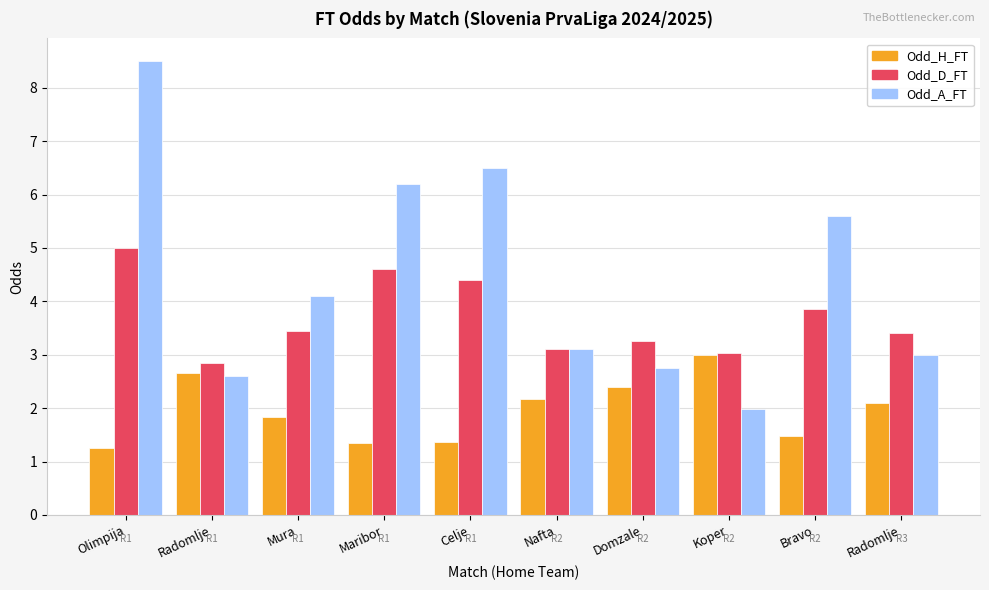

List the labels in order of Odd_H_FT value, largest first.

Koper, Radomlje, Domzale, Nafta, Radomlje, Mura, Bravo, Celje, Maribor, Olimpija